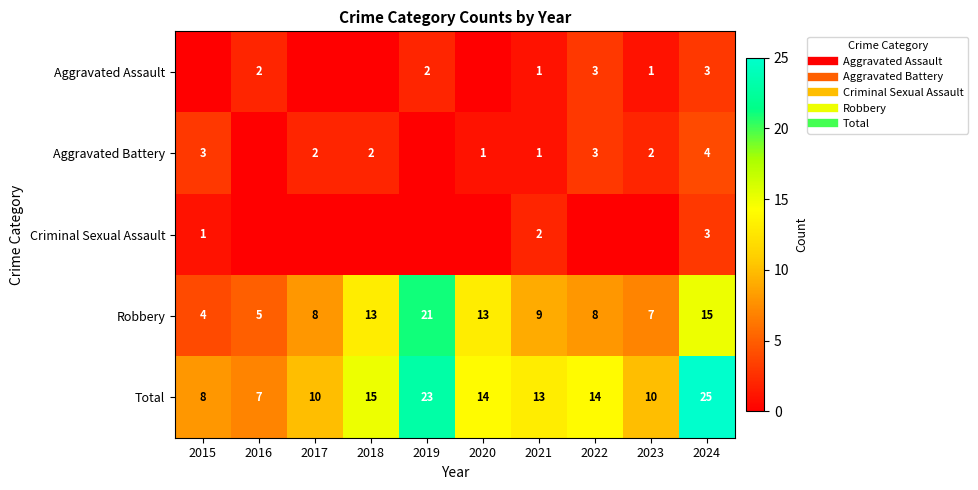

Is it true that Robbery equals 12 at 2022?

False